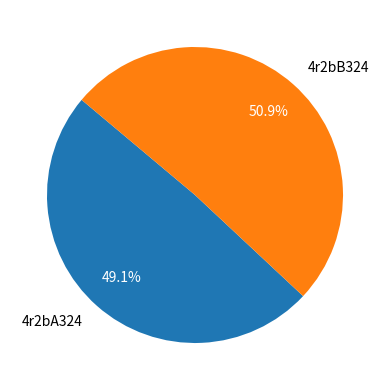

The 4r2bA324 slice represents 42% of the pie. True or false?

False